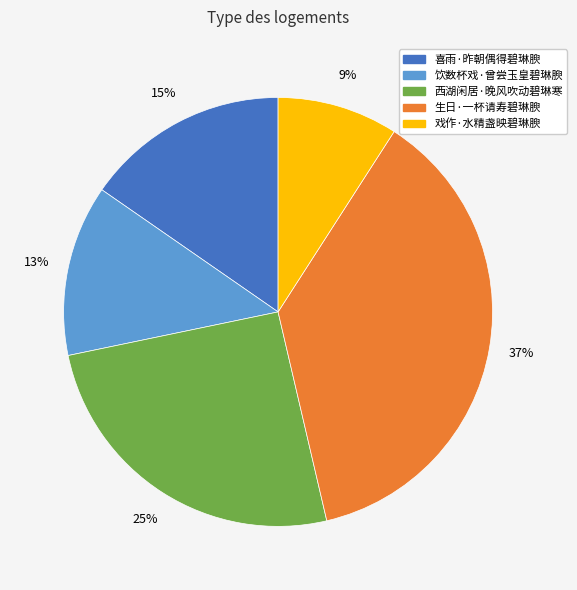

To the nearest percent, what portion does 饮数杯戏·曾尝玉皇碧琳腴 represent?

13%